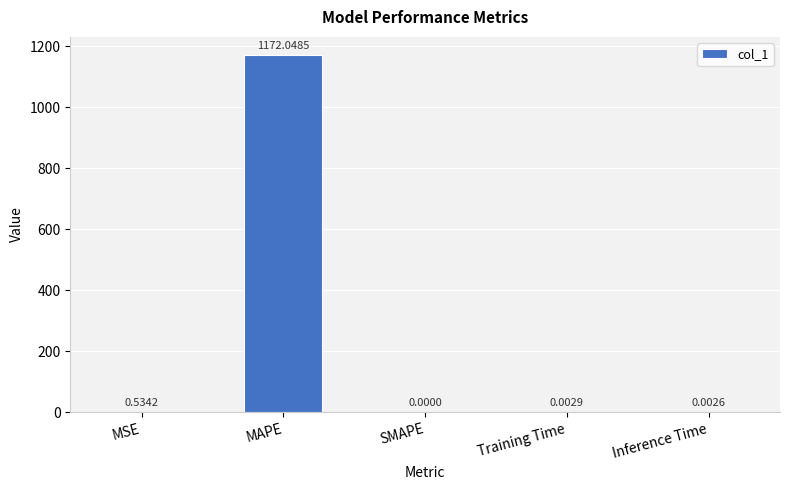

Which category has the highest value across all series?

MAPE